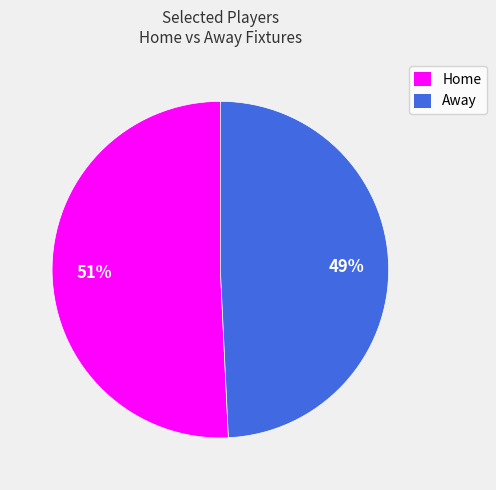

To the nearest percent, what is the average slice percentage?

50%